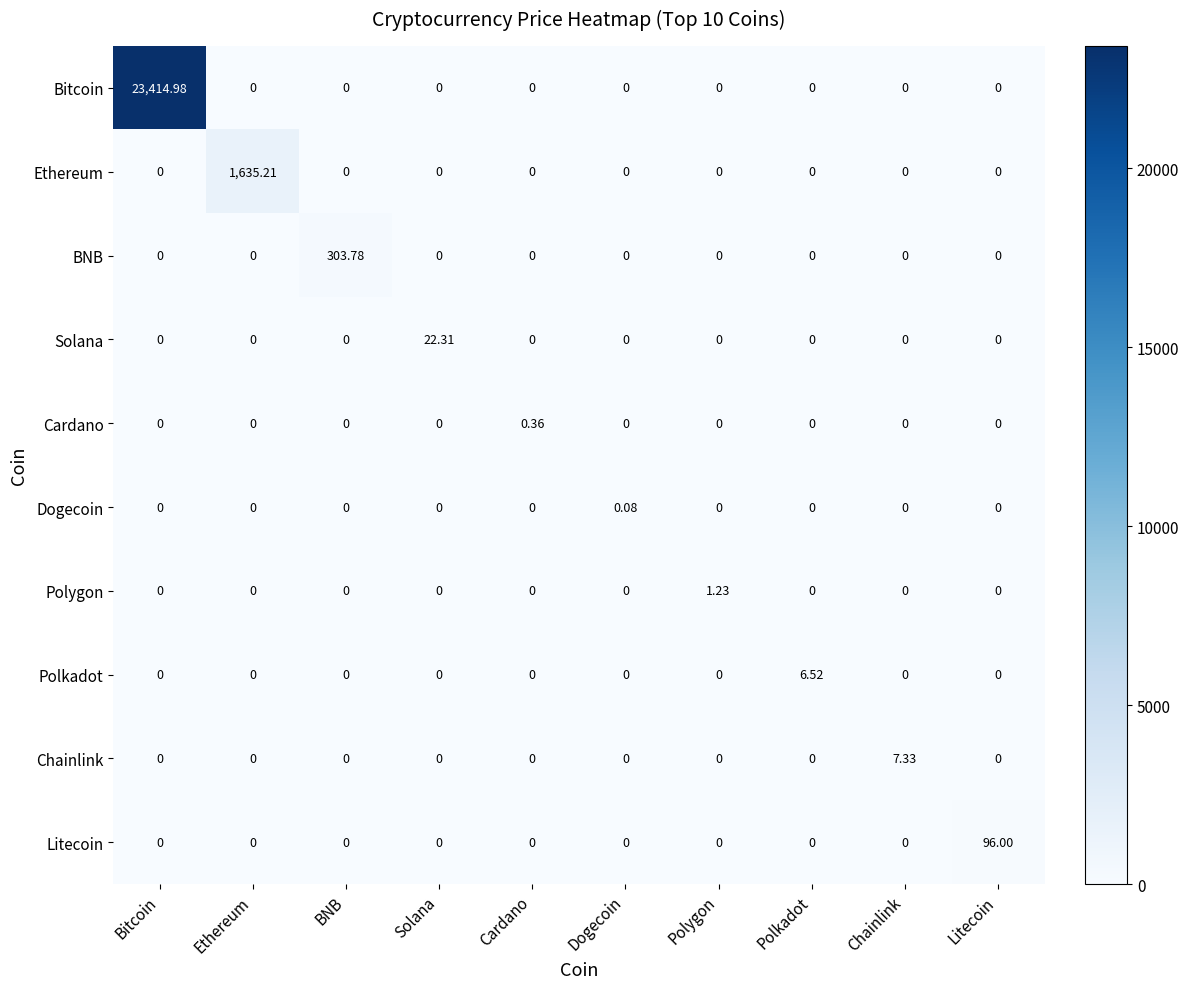

Which series changed the most between Ethereum and Dogecoin?

Ethereum